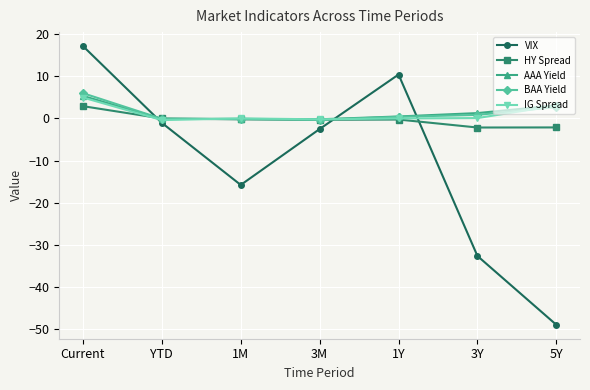

What is the label of the 1st point from the right?

5Y